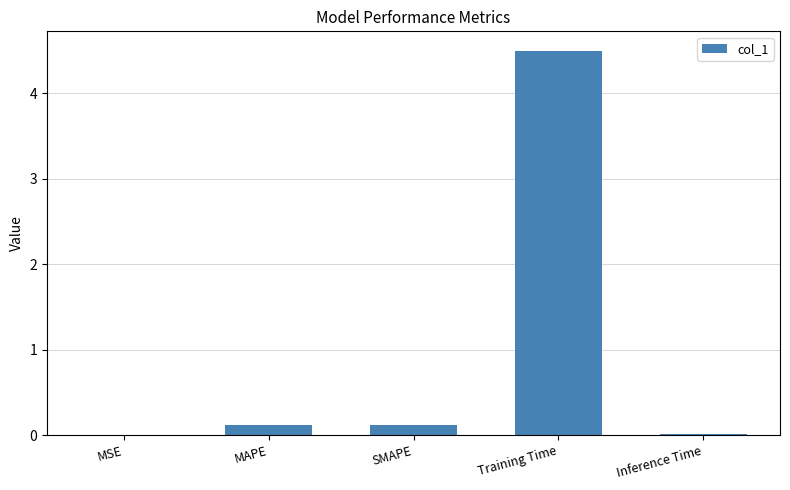

Between Training Time and Inference Time, which is larger?

Training Time